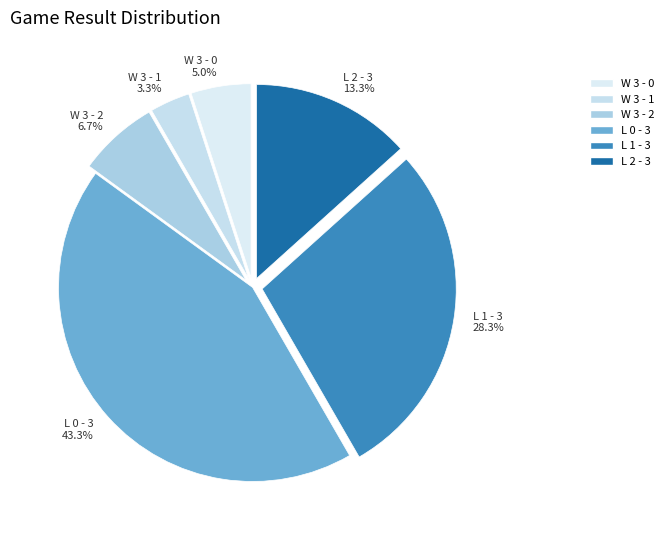

Which has a higher value, W 3 - 1 or L 2 - 3?

L 2 - 3